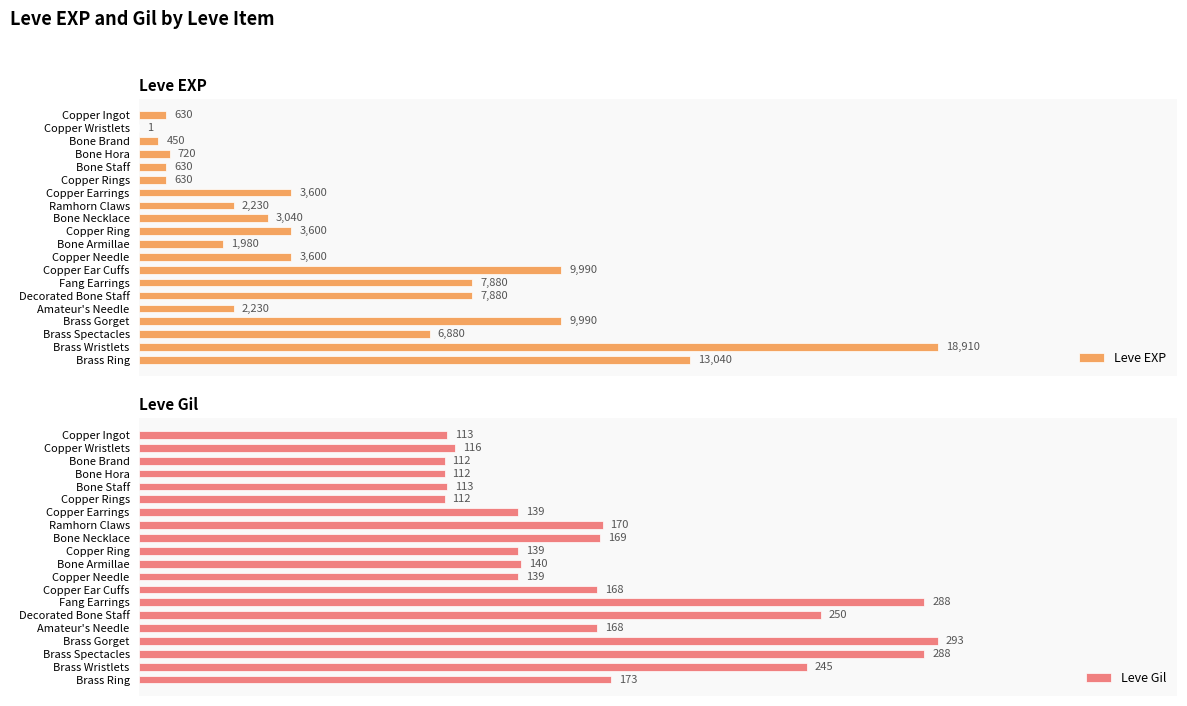

How many distinct data groups are displayed?

2